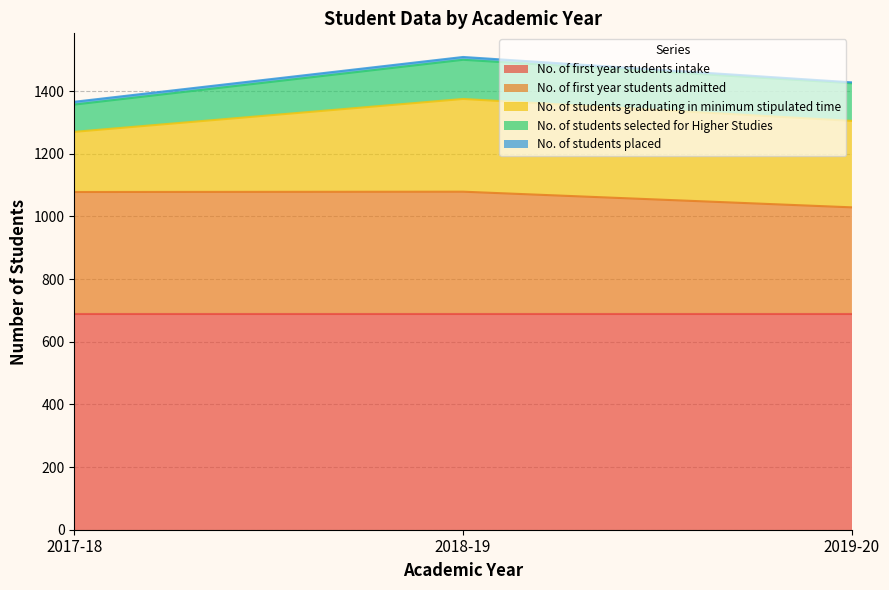

What is the value of the No. of first year students admitted point at the 1st from the left?

388